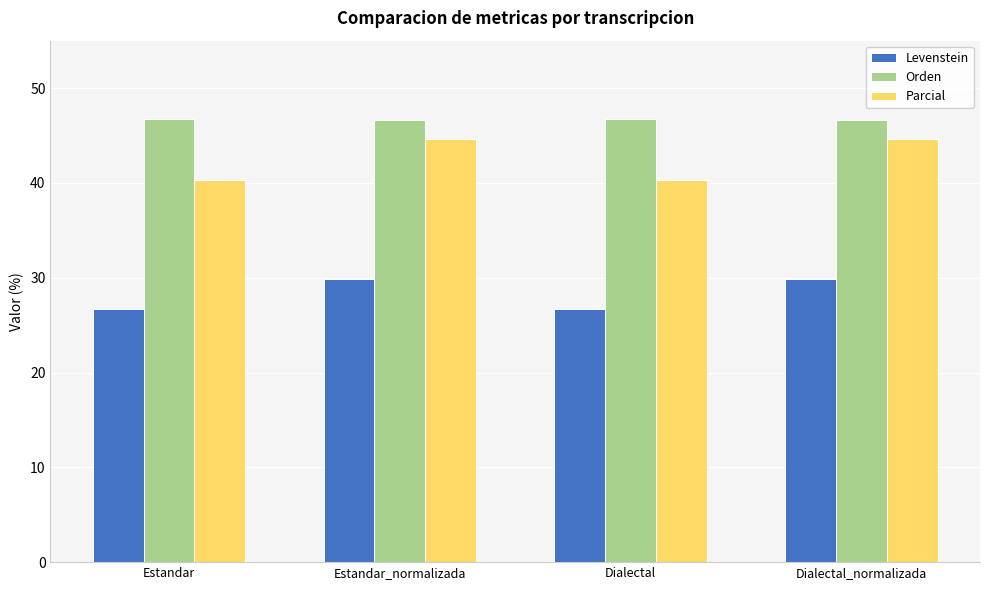

What is the minimum value shown in the chart?

26.7